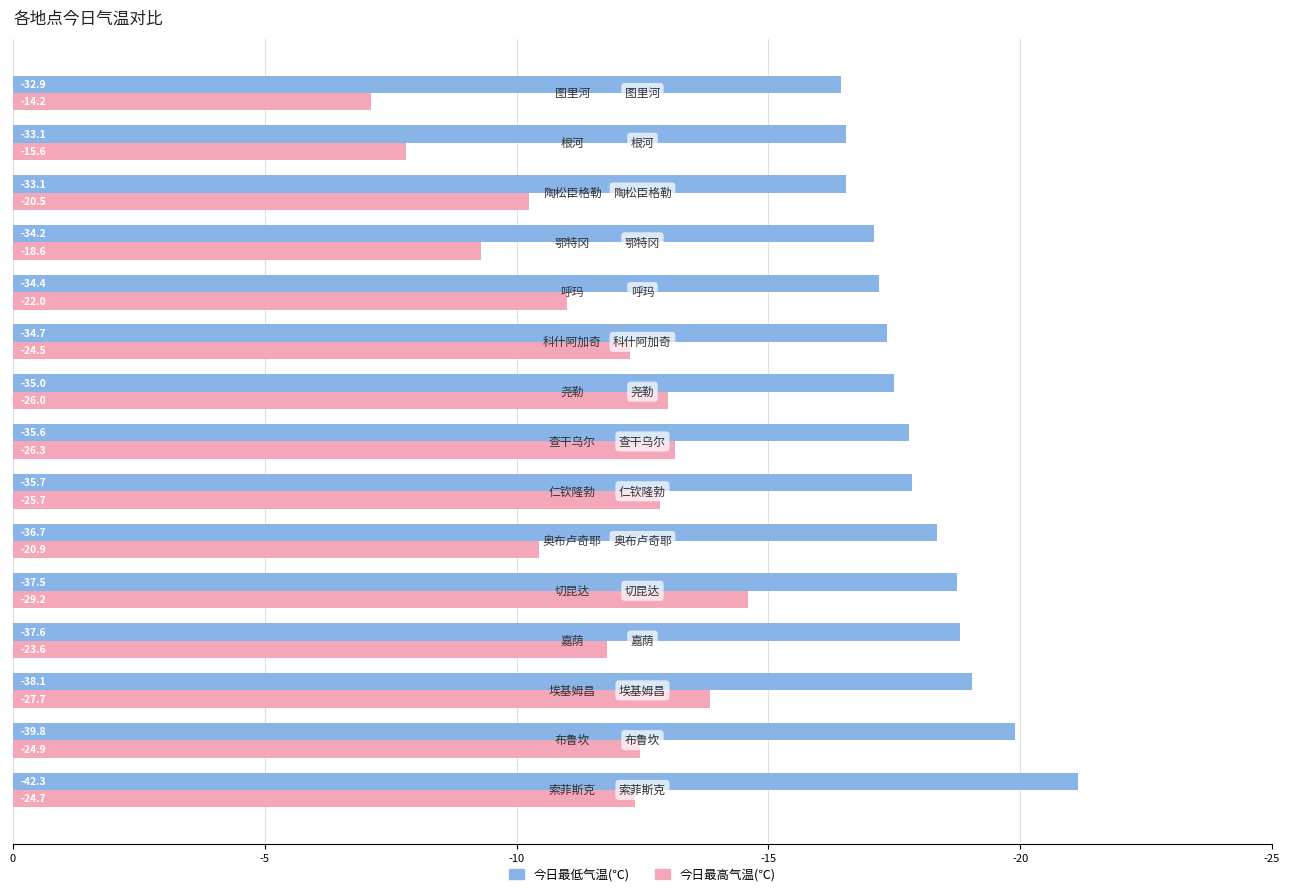

What are all the series names shown in the legend?

今日最低气温(℃), 今日最高气温(℃)